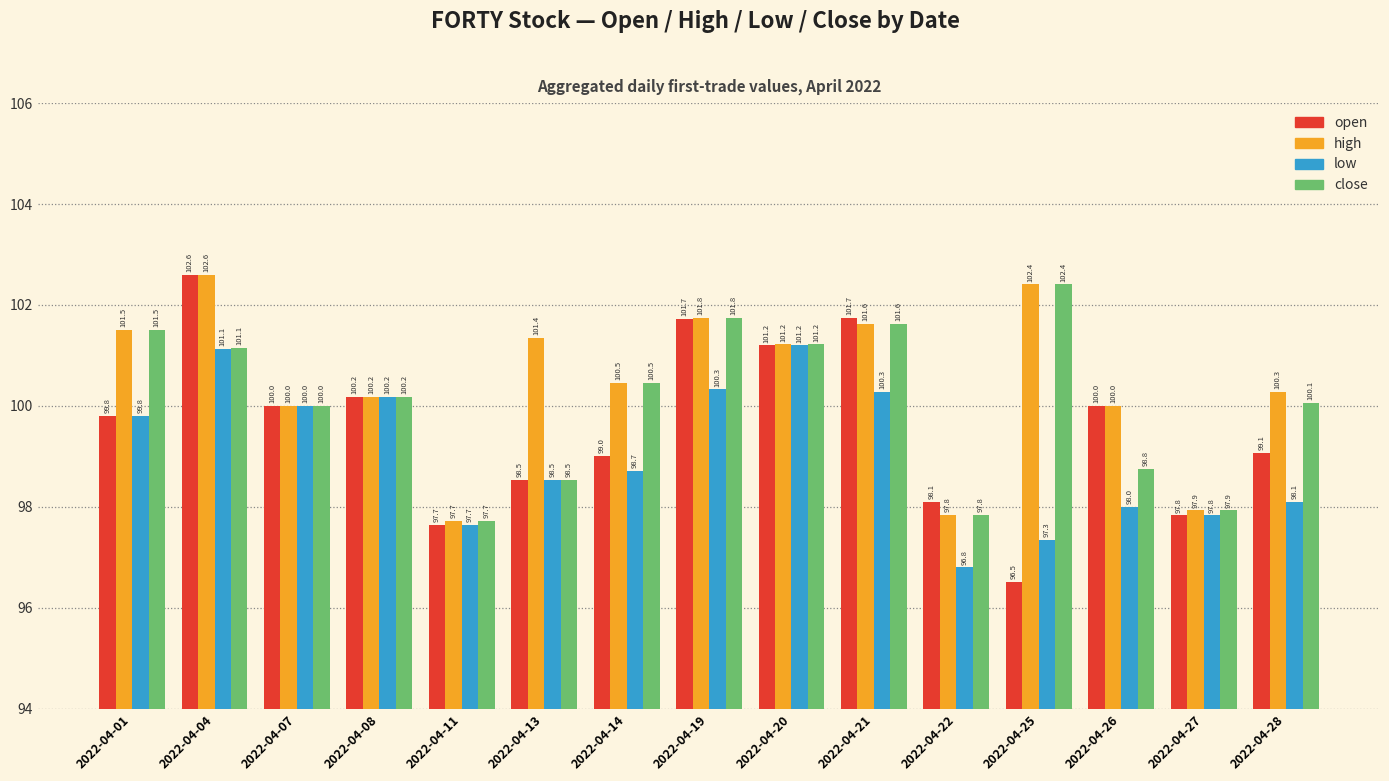

Where does the high series first go above 100?

2022-04-01